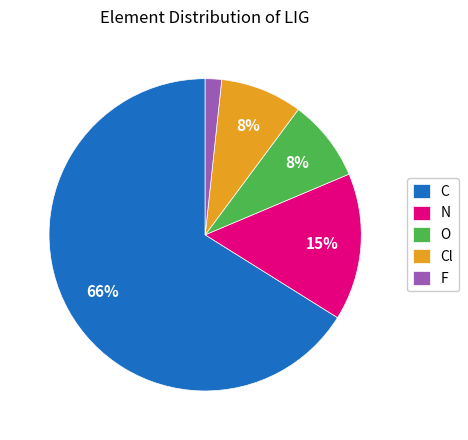

How many slices are in this pie chart?

5